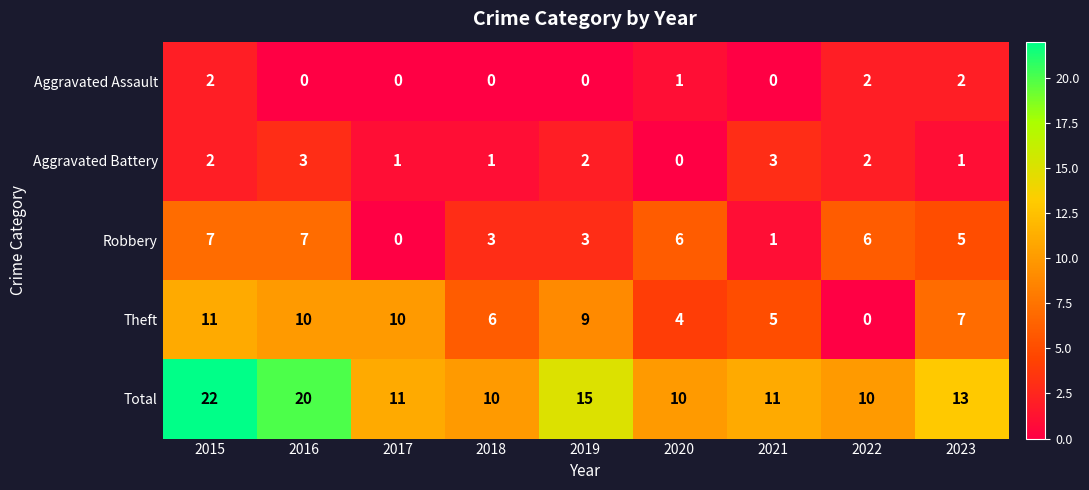

Where does the Theft series first go above 7?

2015